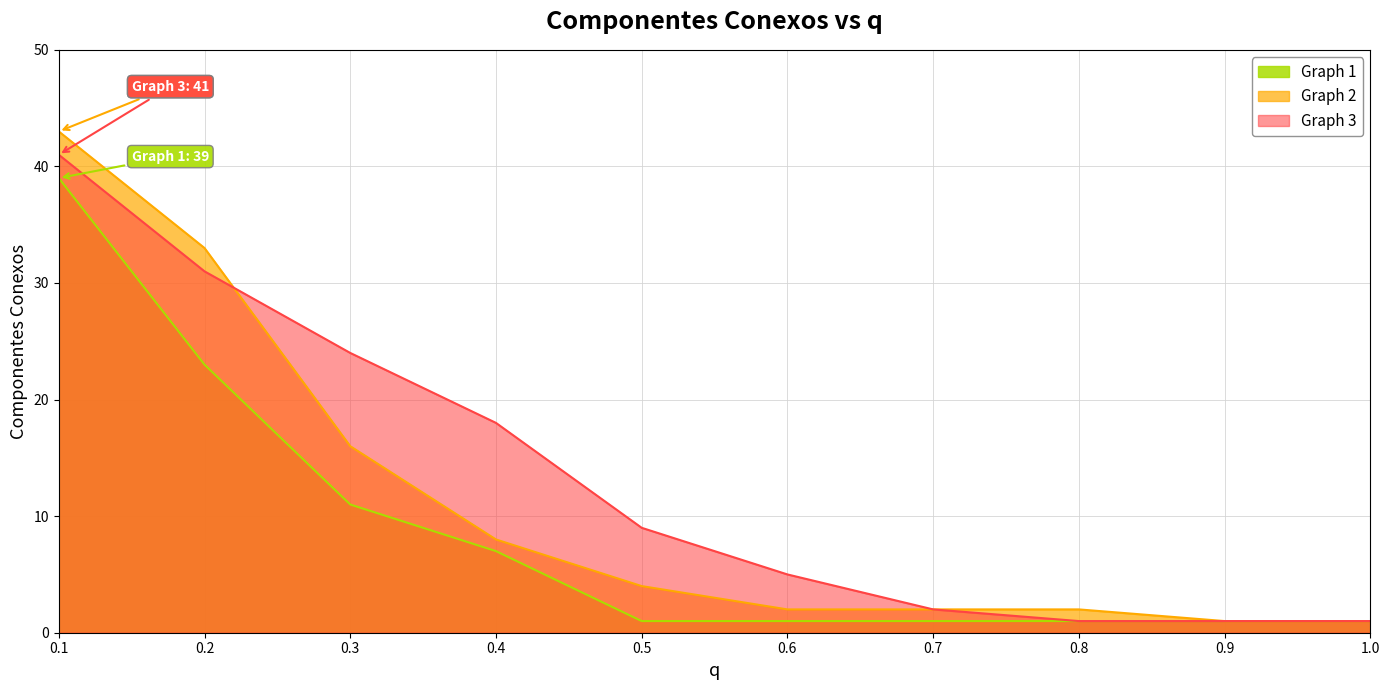

What is the sum of all Graph 2 values?

112